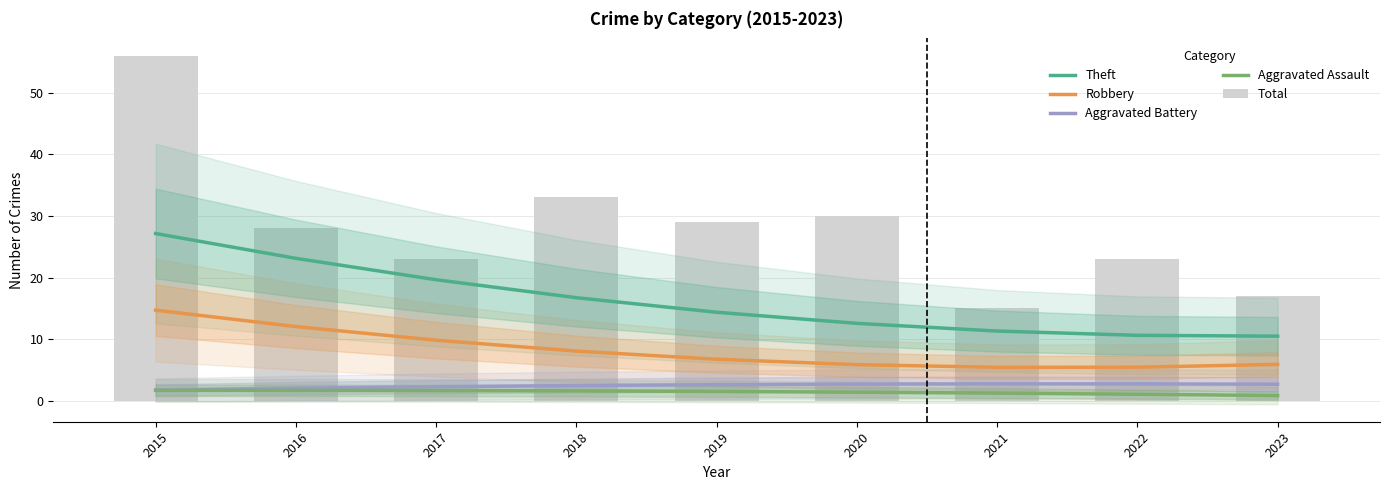

What are all the series names shown in the legend?

Theft, Robbery, Aggravated Battery, Aggravated Assault, Total